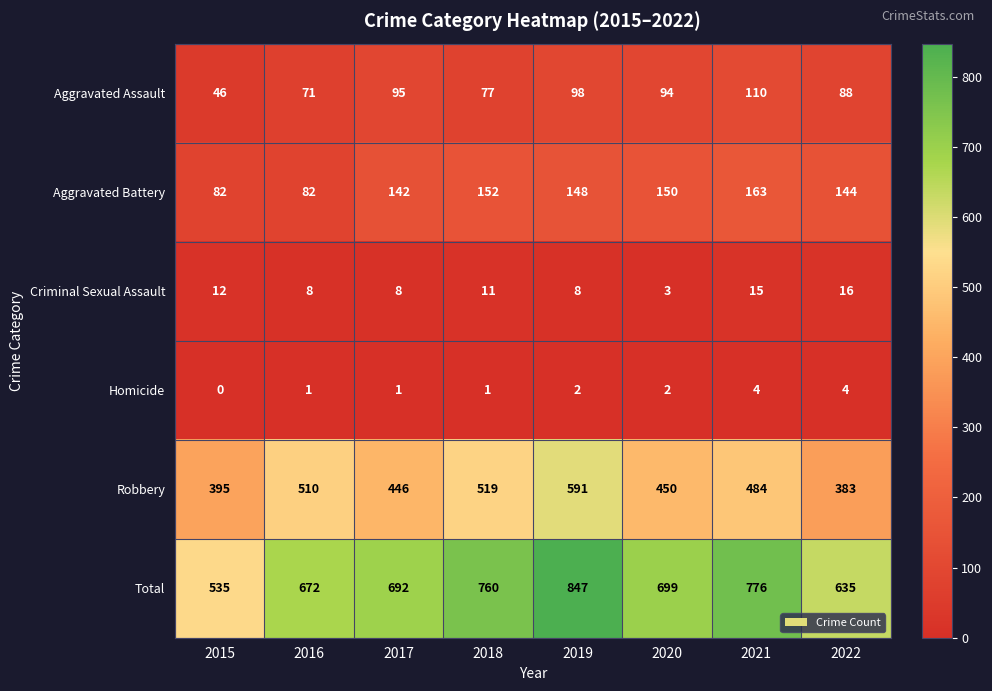

What is the sum of the Robbery values at 2022 and 2017?

829